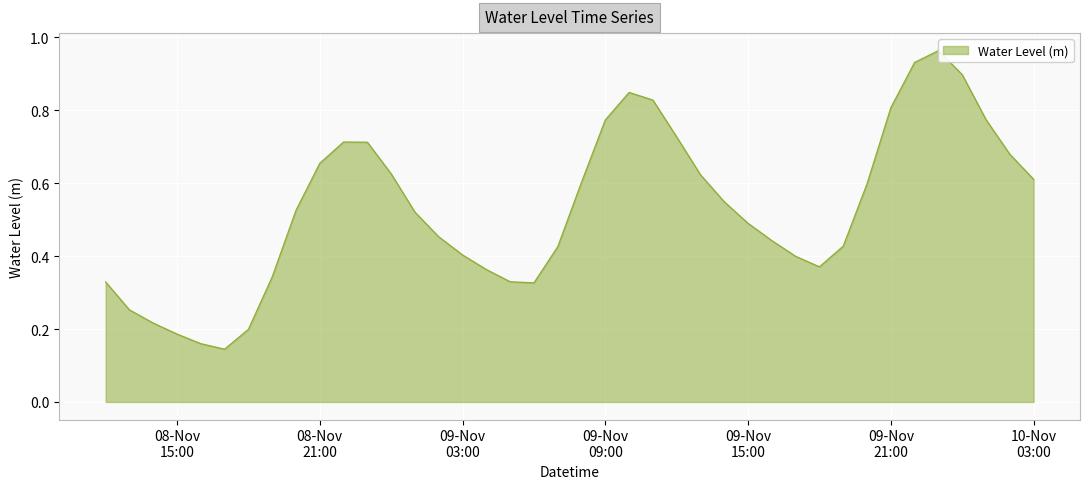

Between 2023-11-09 04:00:00 and 2023-11-09 23:00:00, which is larger?

2023-11-09 23:00:00